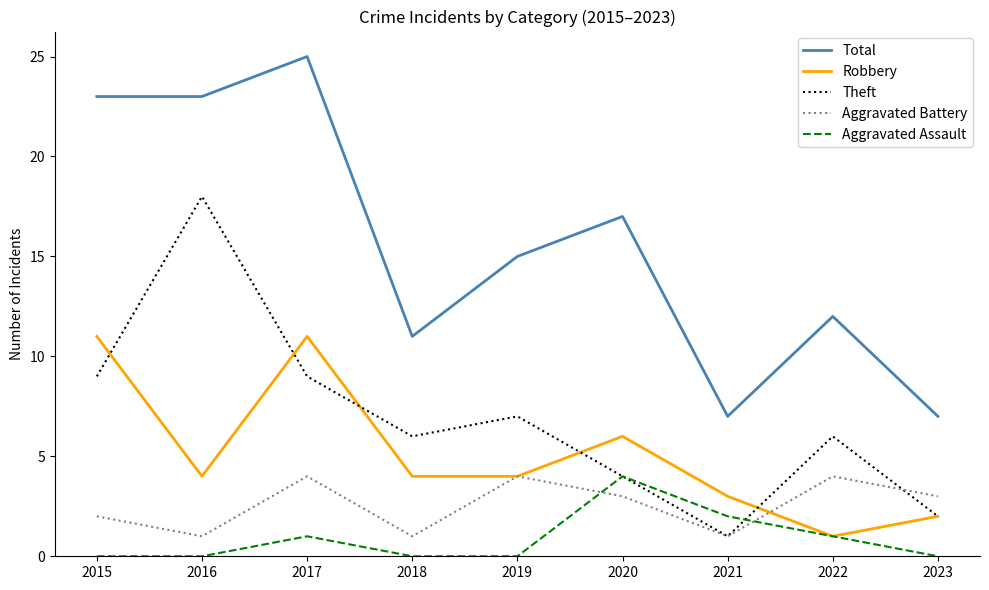

Is it true that Robbery equals 11 at 2015?

True